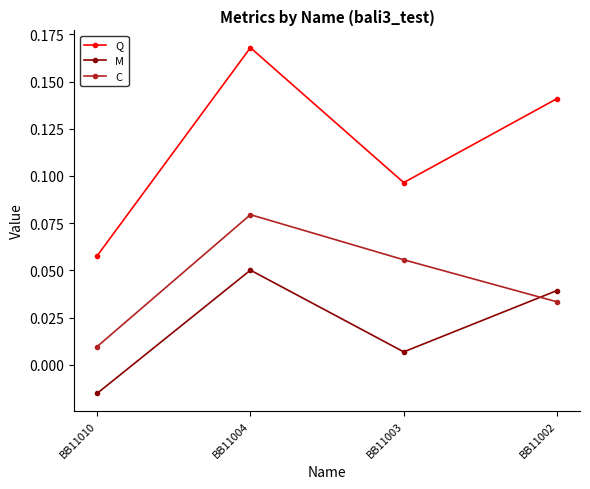

Which label corresponds to the smallest value in the chart?

BB11010